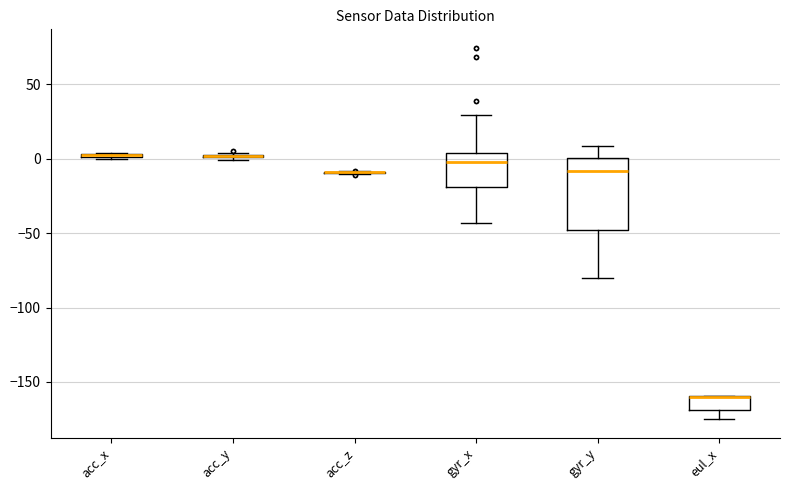

Where does the upper whisker of the box for gyr_y end on the y-axis? The values are not printed on the chart, so give them approximately, as read against the axis.

10